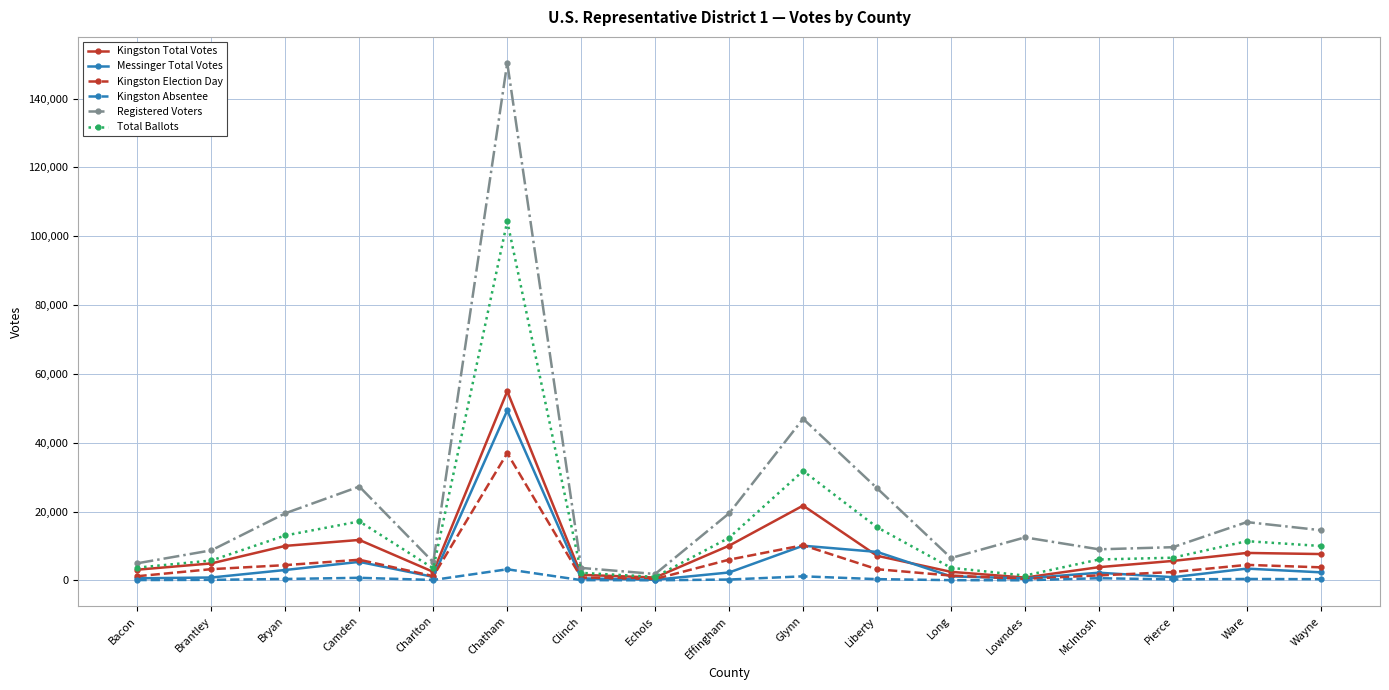

After their last crossing, which series has the higher values: Messinger Total Votes or Kingston Total Votes?

Kingston Total Votes